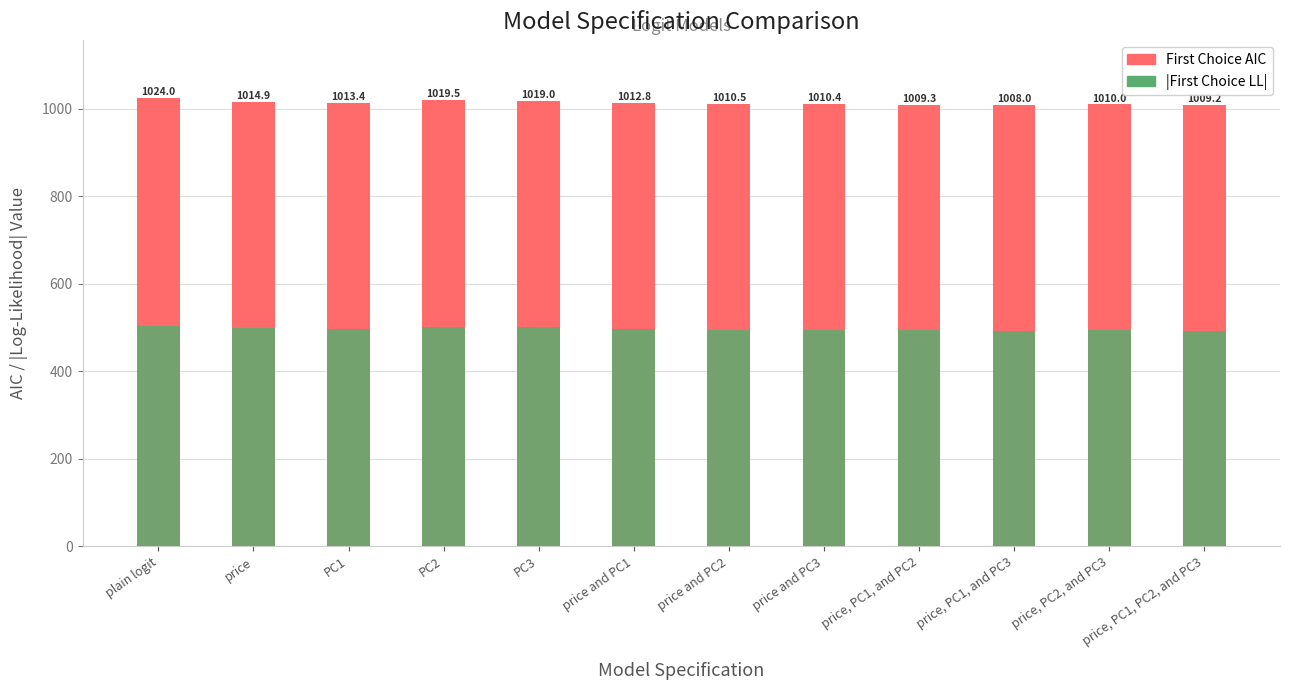

What is the sum of the |First Choice LL| values at price and price, PC1, and PC3?

991.4